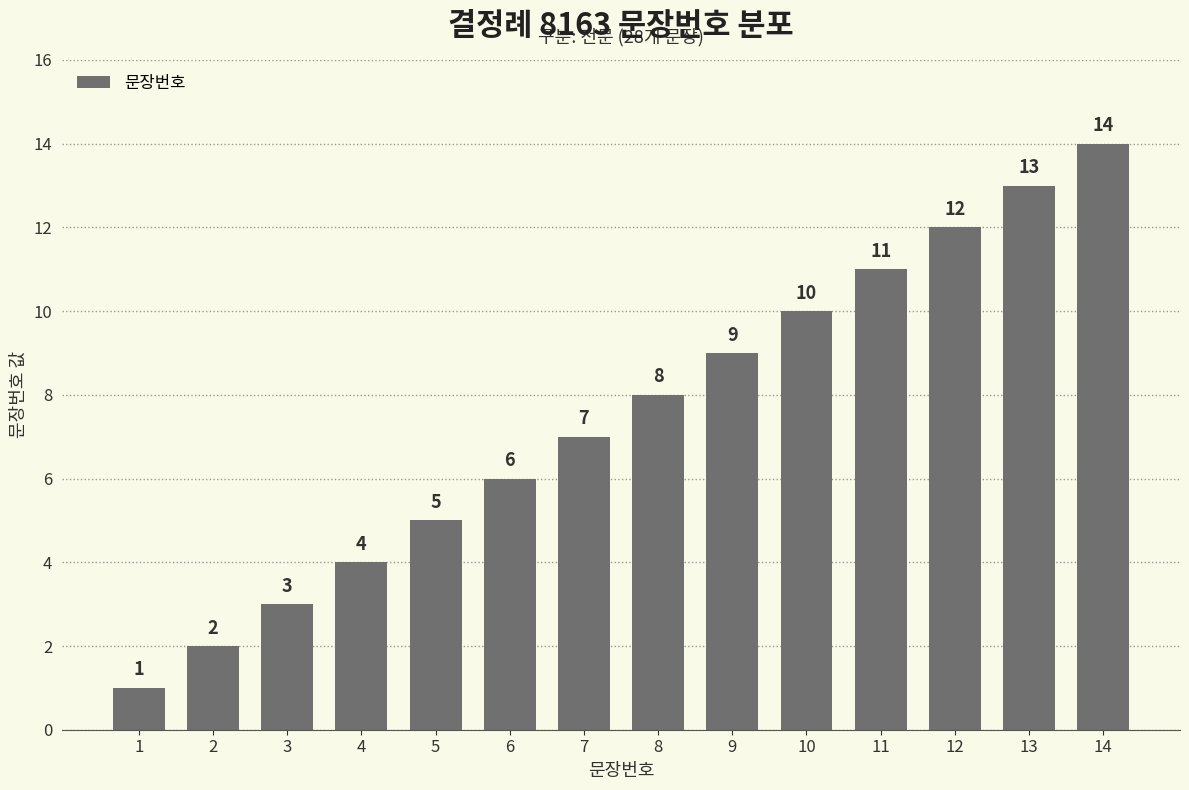

How many categories are shown in the chart?

14